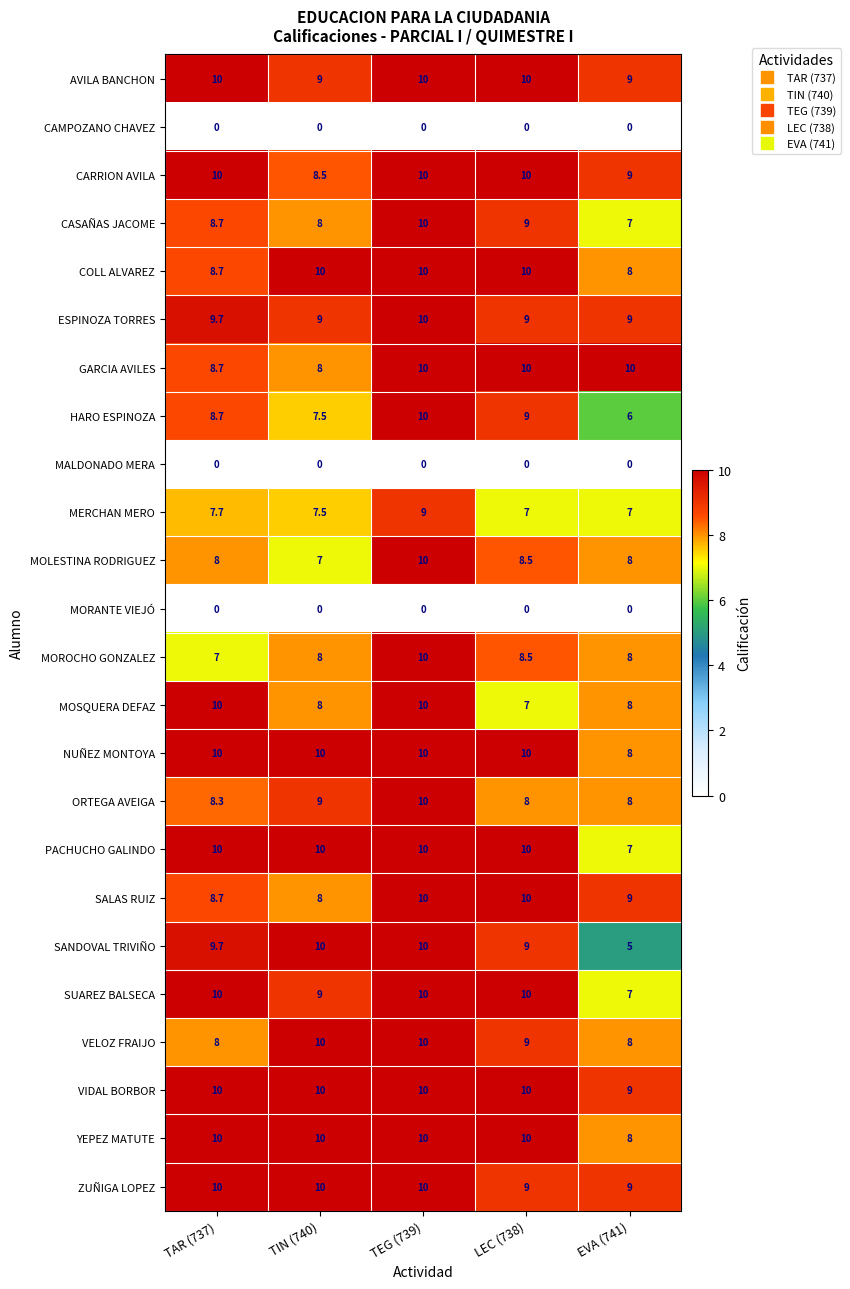

How many data points does each series have?

5